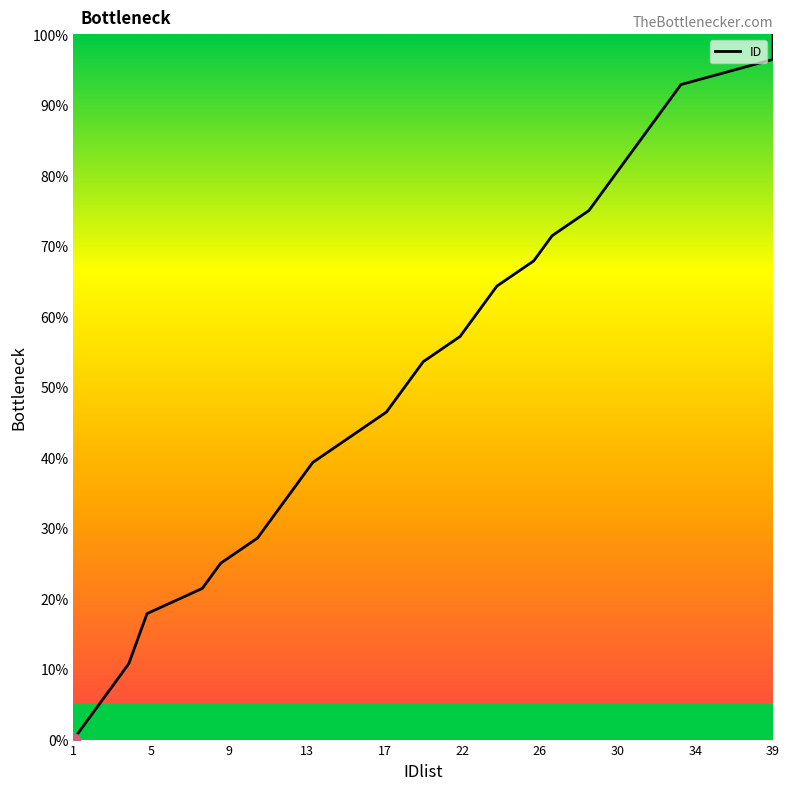

Does the chart have visible grid lines?

No